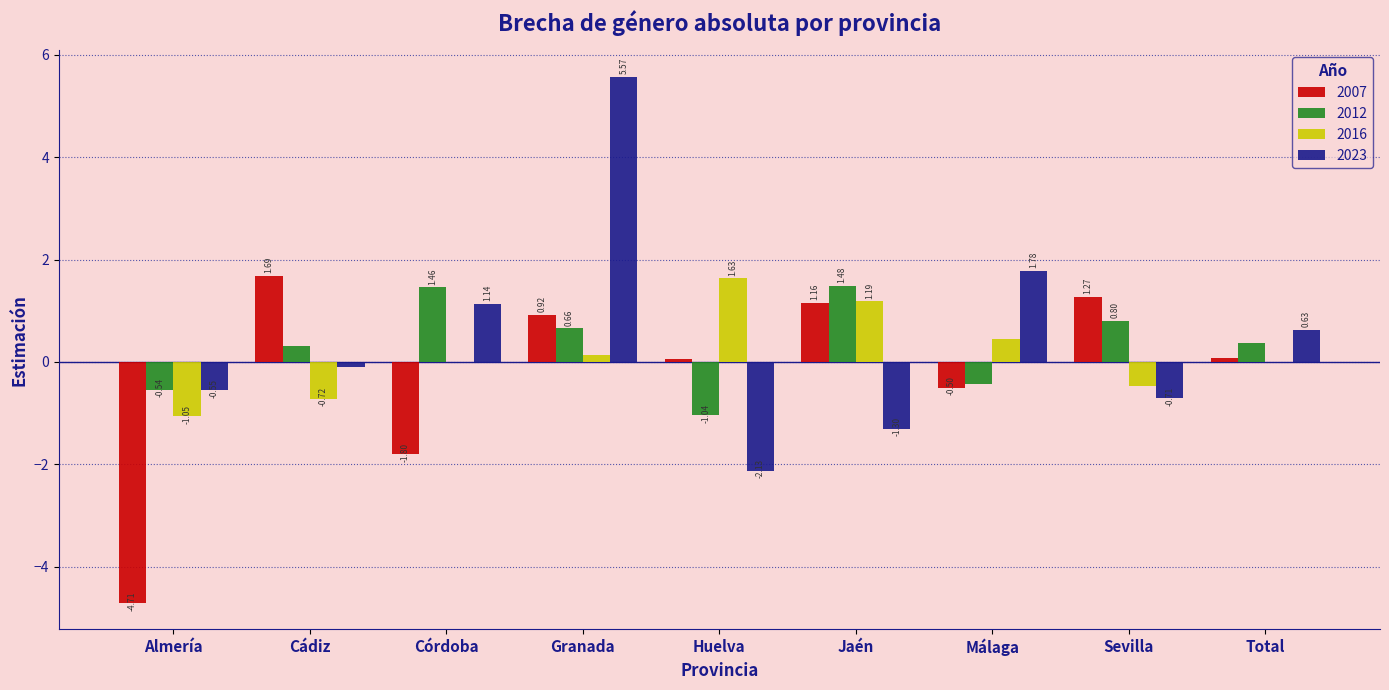

Count the number of categories in the chart.

9